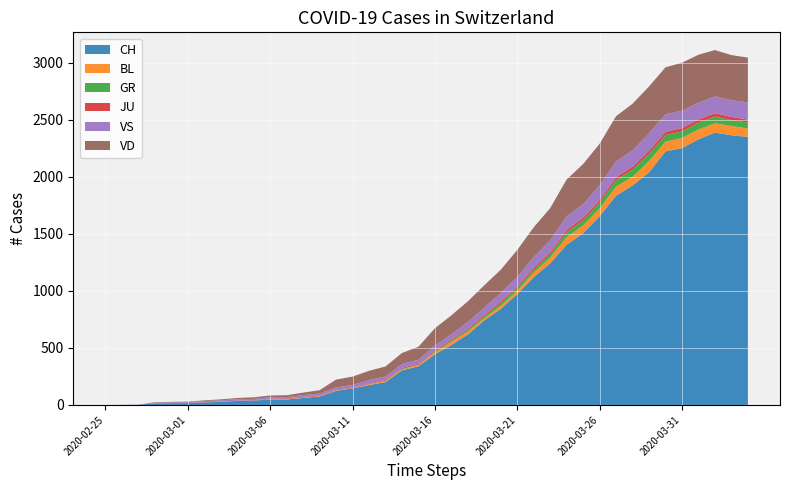

Reading left to right, list all the values displayed in this chart.

CH: 2020-02-25=0	2020-02-26=1	2020-02-27=2	2020-02-28=13	2020-02-29=15	2020-03-01=16	2020-03-02=22	2020-03-03=27	2020-03-04=35	2020-03-05=39	2020-03-06=47	2020-03-07=48	2020-03-08=61	2020-03-09=74	2020-03-10=123	2020-03-11=145	2020-03-12=174	2020-03-13=200	2020-03-14=303	2020-03-15=339	2020-03-16=443	2020-03-17=526	2020-03-18=617	2020-03-19=741	2020-03-20=842	2020-03-21=971	2020-03-22=1120	2020-03-23=1241	2020-03-24=1404	2020-03-25=1505	2020-03-26=1654	2020-03-27=1834	2020-03-28=1924	2020-03-29=2038	2020-03-30=2222	2020-03-31=2251	2020-04-01=2328	2020-04-02=2387	2020-04-03=2363	2020-04-04=2349
GR: 2020-02-25=0	2020-02-26=0	2020-02-27=0	2020-02-28=0	2020-02-29=0	2020-03-01=0	2020-03-02=0	2020-03-03=0	2020-03-04=0	2020-03-05=0	2020-03-06=0	2020-03-07=0	2020-03-08=0	2020-03-09=0	2020-03-10=0	2020-03-11=0	2020-03-12=0	2020-03-13=0	2020-03-14=6	2020-03-15=0	2020-03-16=9	2020-03-17=9	2020-03-18=13	2020-03-19=18	2020-03-20=24	2020-03-21=24	2020-03-22=27	2020-03-23=29	2020-03-24=43	2020-03-25=45	2020-03-26=52	2020-03-27=58	2020-03-28=63	2020-03-29=63	2020-03-30=58	2020-03-31=58	2020-04-01=59	2020-04-02=60	2020-04-03=51	2020-04-04=52
JU: 2020-02-25=0	2020-02-26=0	2020-02-27=1	2020-02-28=1	2020-02-29=1	2020-03-01=1	2020-03-02=1	2020-03-03=1	2020-03-04=1	2020-03-05=2	2020-03-06=5	2020-03-07=5	2020-03-08=5	2020-03-09=5	2020-03-10=5	2020-03-11=6	2020-03-12=6	2020-03-13=8	2020-03-14=8	2020-03-15=9	2020-03-16=9	2020-03-17=11	2020-03-18=11	2020-03-19=12	2020-03-20=14	2020-03-21=13	2020-03-22=18	2020-03-23=18	2020-03-24=22	2020-03-25=23	2020-03-26=22	2020-03-27=25	2020-03-28=27	2020-03-29=28	2020-03-30=28	2020-03-31=29	2020-04-01=29	2020-04-02=29	2020-04-03=28	2020-04-04=27
VS: 2020-02-25=0	2020-02-26=0	2020-02-27=0	2020-02-28=6	2020-02-29=6	2020-03-01=7	2020-03-02=10	2020-03-03=12	2020-03-04=13	2020-03-05=11	2020-03-06=12	2020-03-07=12	2020-03-08=16	2020-03-09=17	2020-03-10=20	2020-03-11=21	2020-03-12=28	2020-03-13=30	2020-03-14=34	2020-03-15=36	2020-03-16=42	2020-03-17=47	2020-03-18=59	2020-03-19=64	2020-03-20=73	2020-03-21=83	2020-03-22=92	2020-03-23=104	2020-03-24=118	2020-03-25=119	2020-03-26=129	2020-03-27=138	2020-03-28=143	2020-03-29=153	2020-03-30=154	2020-03-31=153	2020-04-01=147	2020-04-02=147	2020-04-03=147	2020-04-04=150
VD: 2020-02-25=0	2020-02-26=0	2020-02-27=0	2020-02-28=4	2020-02-29=4	2020-03-01=4	2020-03-02=6	2020-03-03=8	2020-03-04=11	2020-03-05=14	2020-03-06=15	2020-03-07=16	2020-03-08=22	2020-03-09=29	2020-03-10=69	2020-03-11=73	2020-03-12=82	2020-03-13=87	2020-03-14=96	2020-03-15=114	2020-03-16=152	2020-03-17=166	2020-03-18=181	2020-03-19=195	2020-03-20=205	2020-03-21=237	2020-03-22=260	2020-03-23=282	2020-03-24=323	2020-03-25=351	2020-03-26=364	2020-03-27=397	2020-03-28=408	2020-03-29=410	2020-03-30=411	2020-03-31=420	2020-04-01=420	2020-04-02=406	2020-04-03=395	2020-04-04=393
BL: 2020-02-25=0	2020-02-26=0	2020-02-27=0	2020-02-28=0	2020-02-29=1	2020-03-01=1	2020-03-02=1	2020-03-03=1	2020-03-04=1	2020-03-05=1	2020-03-06=4	2020-03-07=4	2020-03-08=4	2020-03-09=4	2020-03-10=5	2020-03-11=3	2020-03-12=9	2020-03-13=12	2020-03-14=8	2020-03-15=12	2020-03-16=17	2020-03-17=26	2020-03-18=27	2020-03-19=19	2020-03-20=27	2020-03-21=30	2020-03-22=40	2020-03-23=51	2020-03-24=66	2020-03-25=68	2020-03-26=68	2020-03-27=79	2020-03-28=75	2020-03-29=99	2020-03-30=86	2020-03-31=88	2020-04-01=86	2020-04-02=81	2020-04-03=82	2020-04-04=73